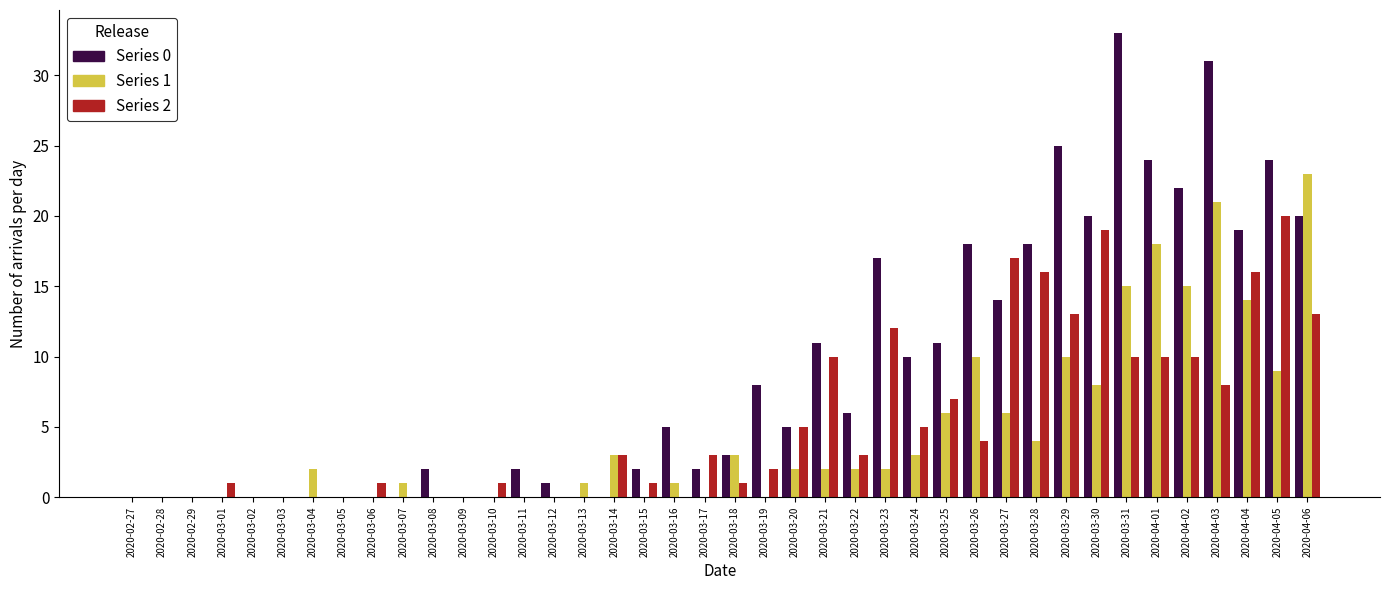

The value of Series 2 at 2020-03-13 is 0. True or false?

True